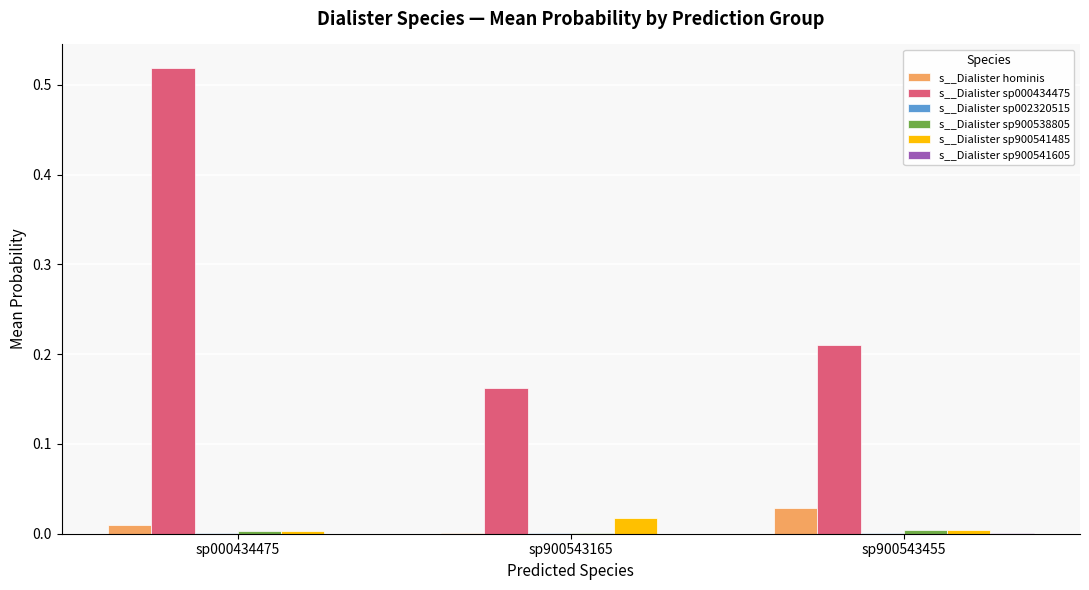

What is the sum of the s__Dialister sp000434475 values at sp900543455 and sp000434475?

0.7